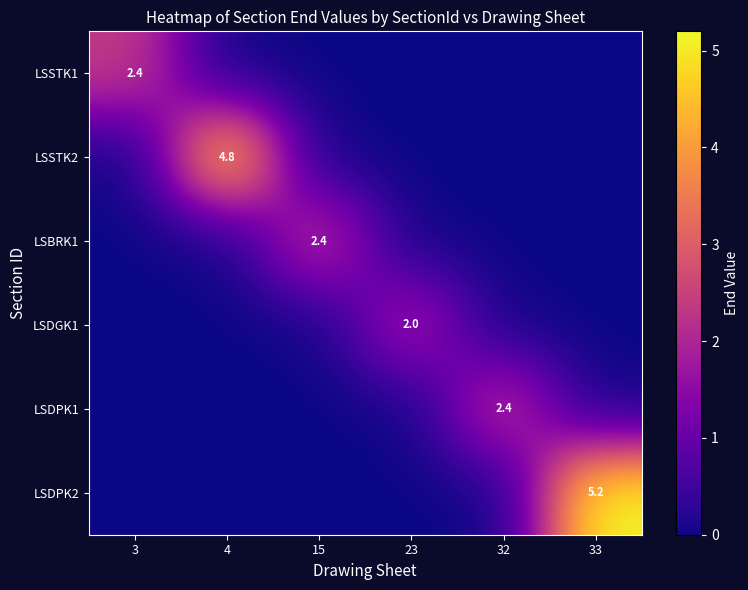

Count the LSDGK1 values in the range 0 to 1.

5